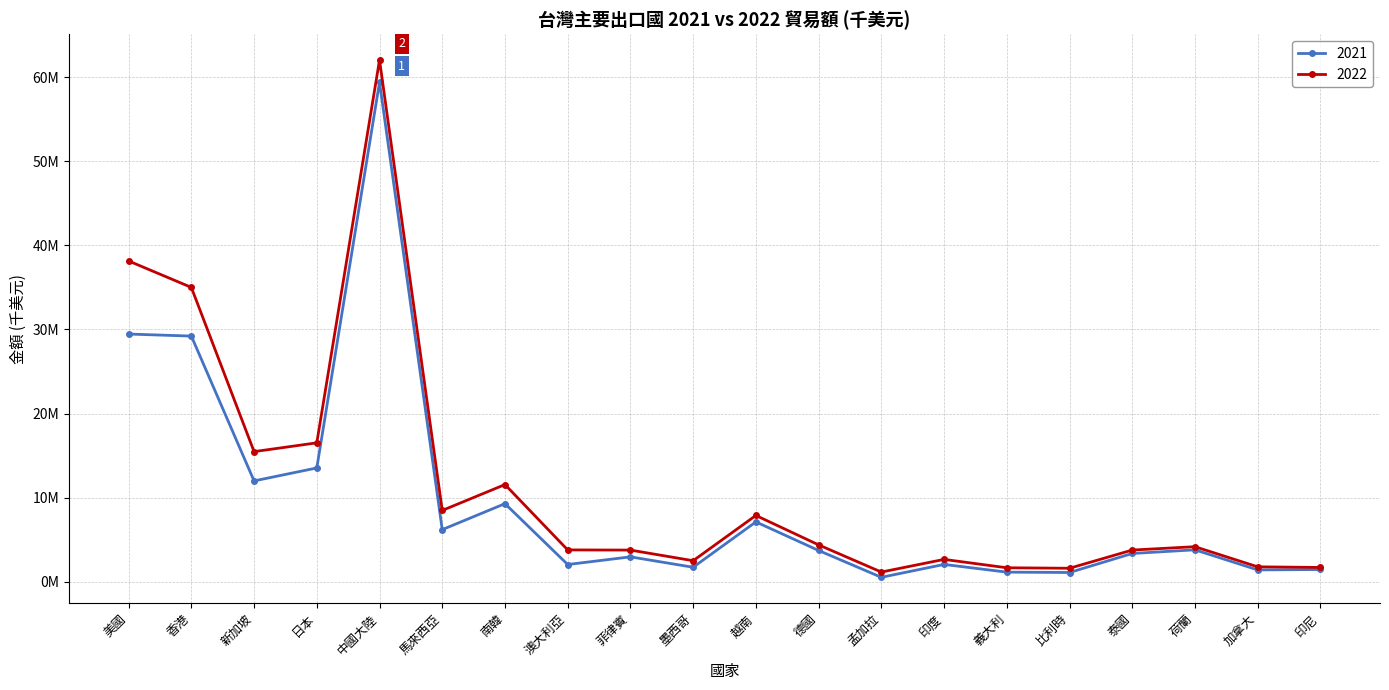

Where is the first local maximum for 2021?

中國大陸